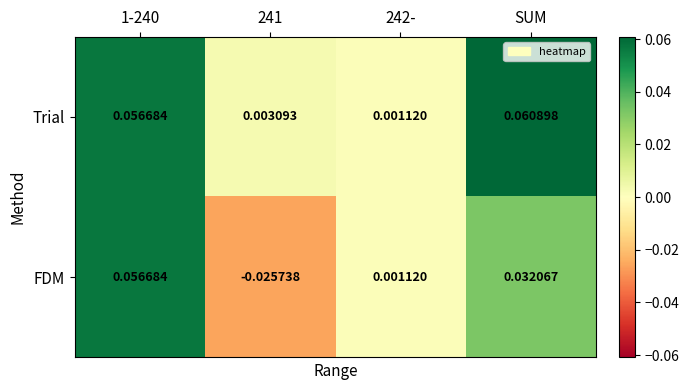

Which series has the largest total across all categories?

Trial